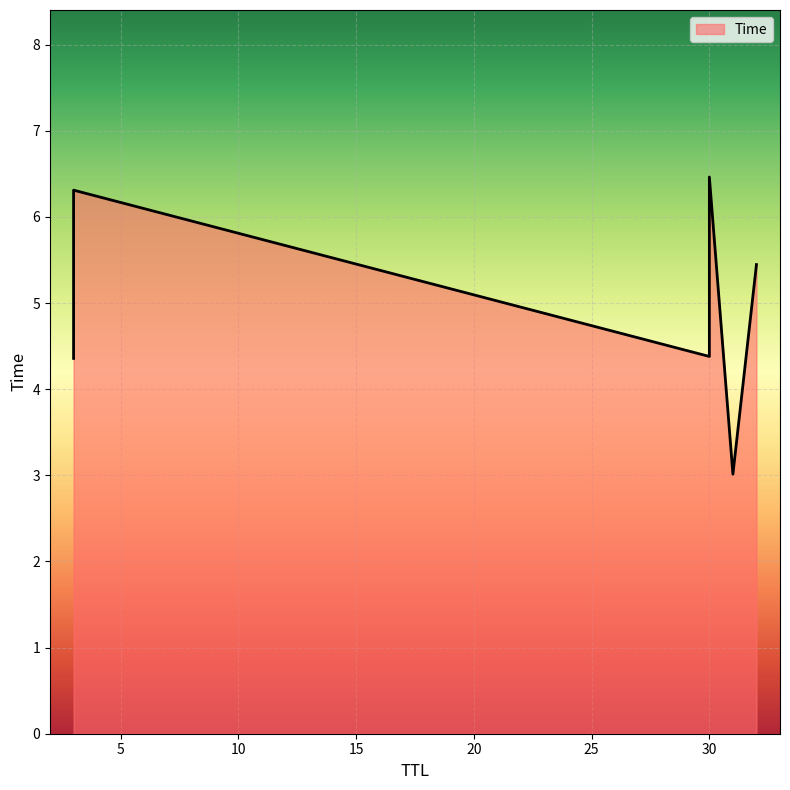

Read the value at 30.

6.5